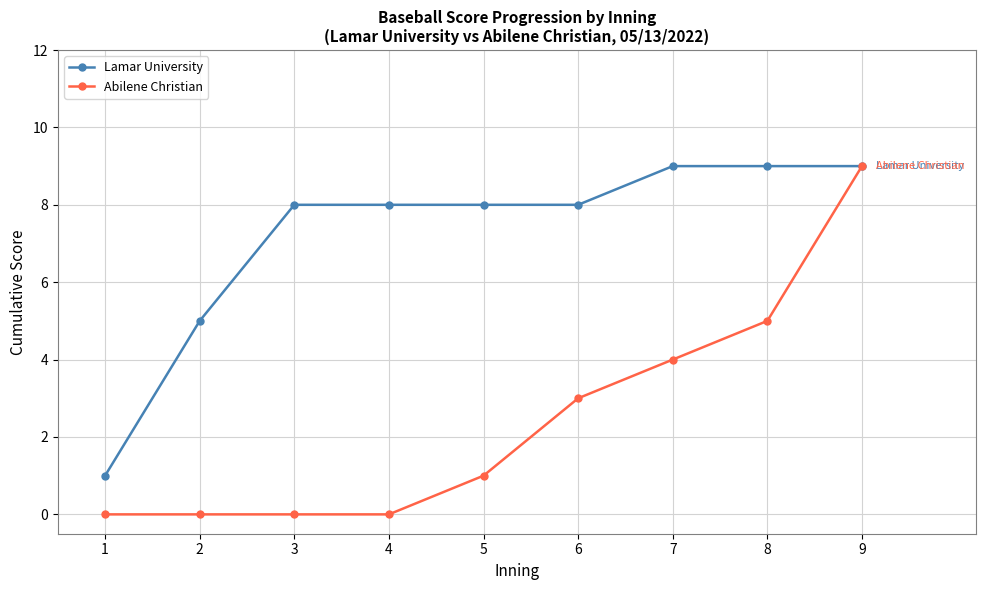

List the series in order of their overall mean, highest first.

Lamar University, Abilene Christian